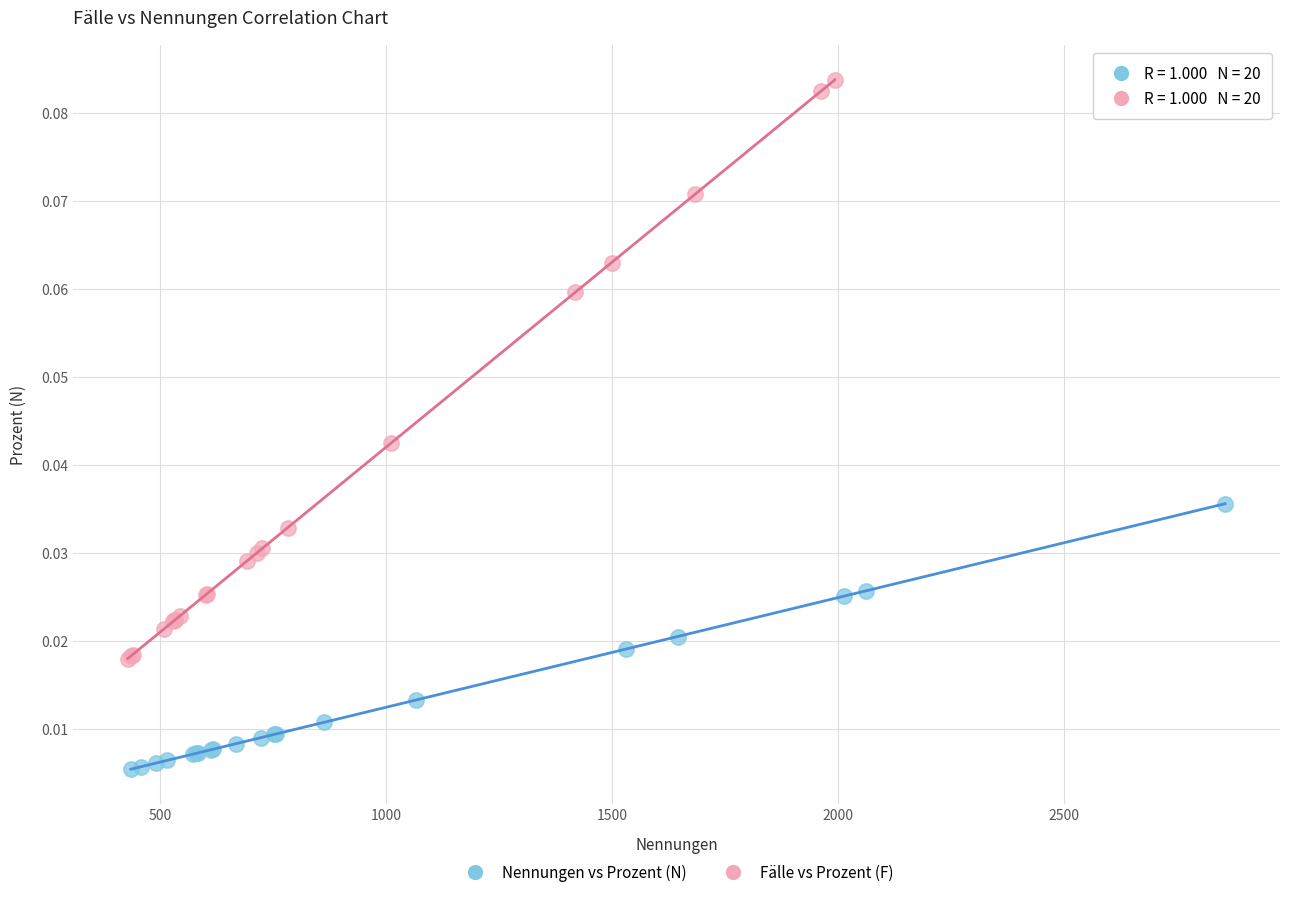

Which series reaches the minimum Y coordinate?

Nennungen vs Prozent (N)